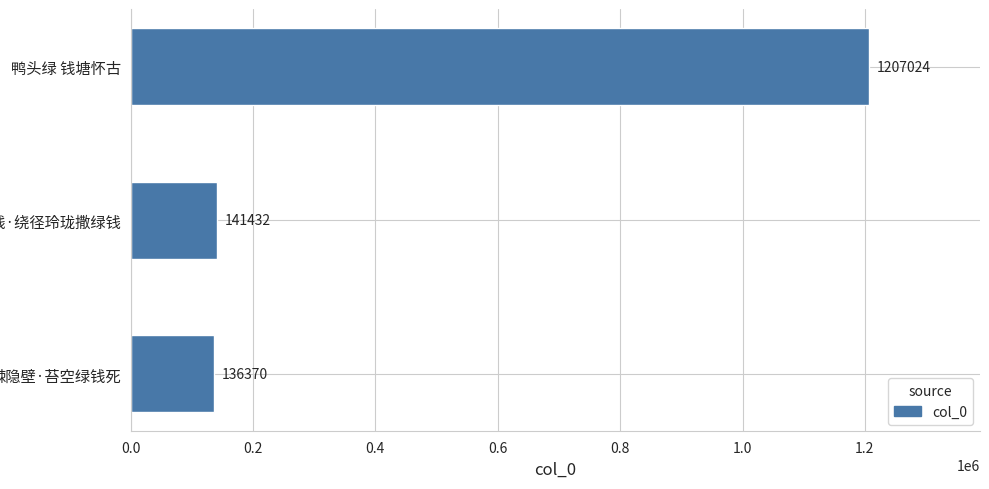

Is it true that the value at 苔钱·绕径玲珑撒绿钱 is 232951?

False